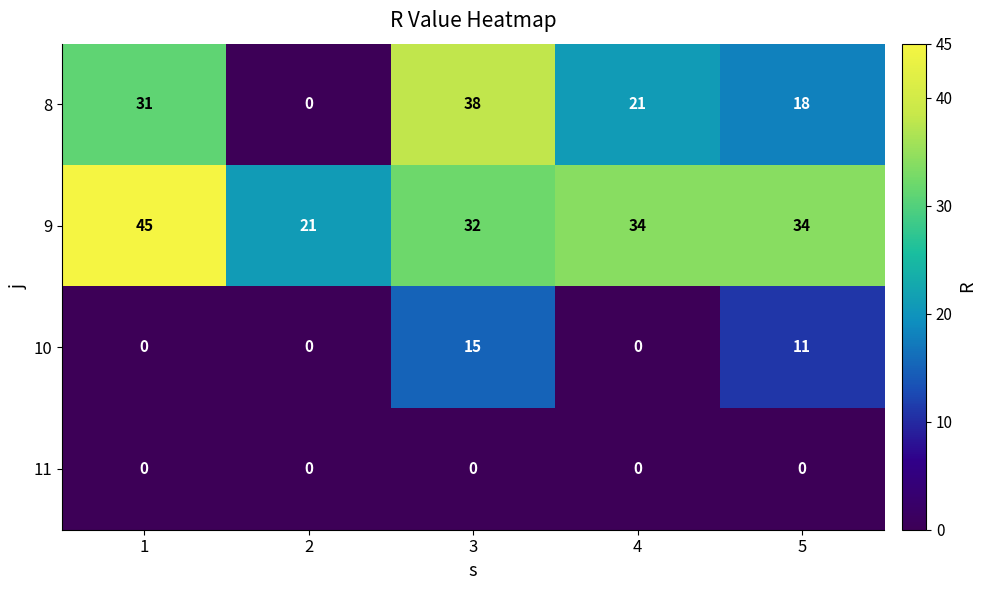

Where is 10 nearest to the value 7?

5